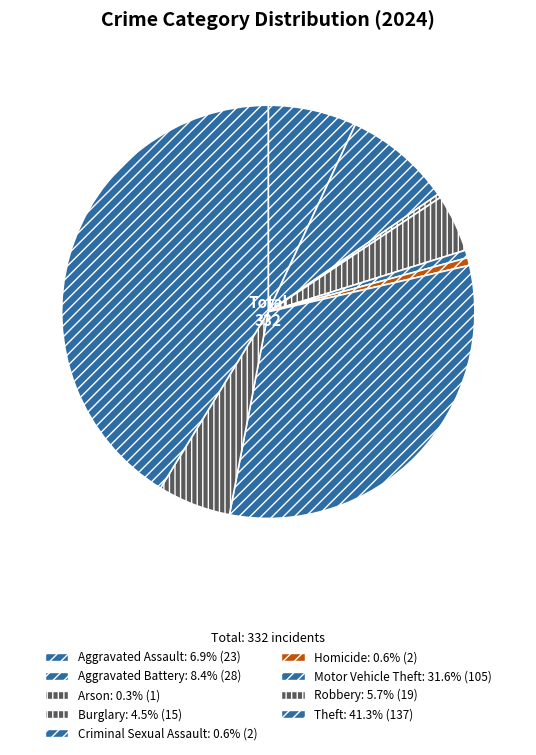

To the nearest percent, what is the combined percentage of Theft and Motor Vehicle Theft?

73%